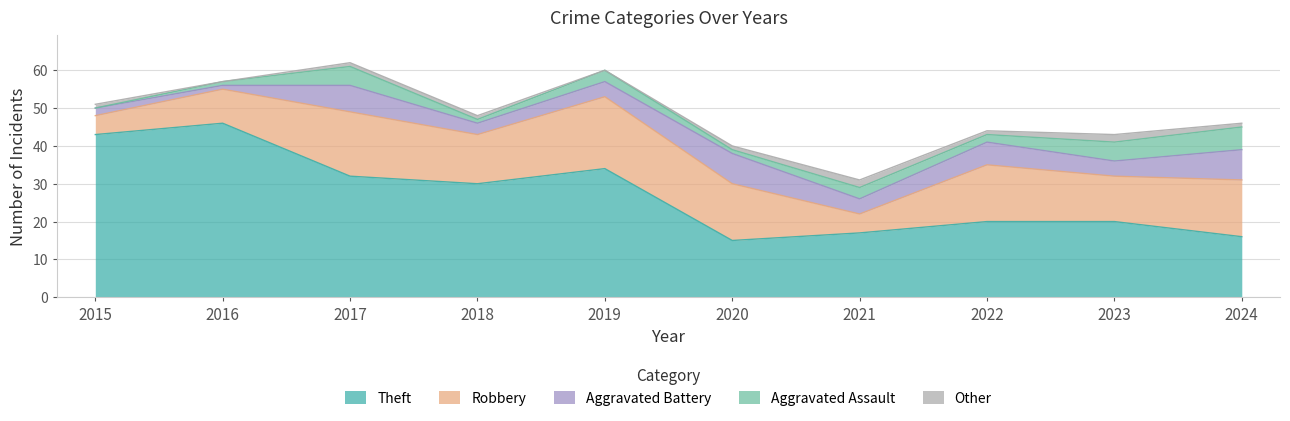

True or false: Aggravated Battery and Other cross at least once.

False